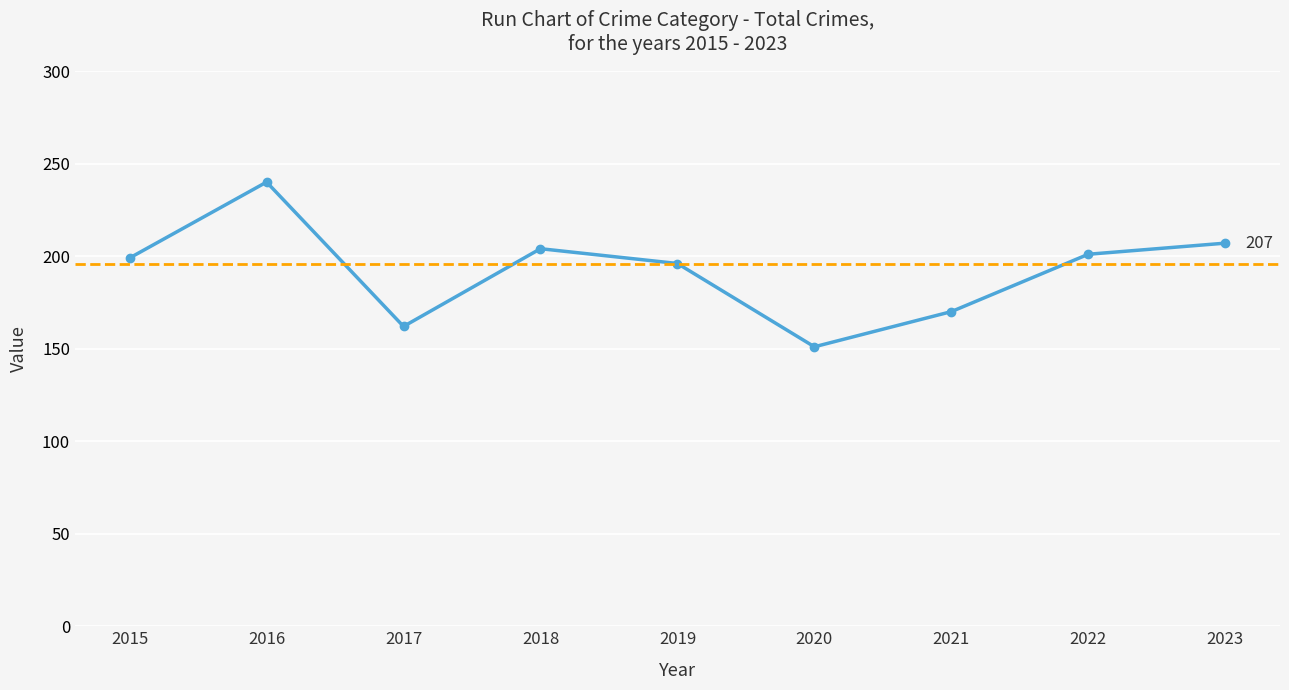

What is the average value?

192